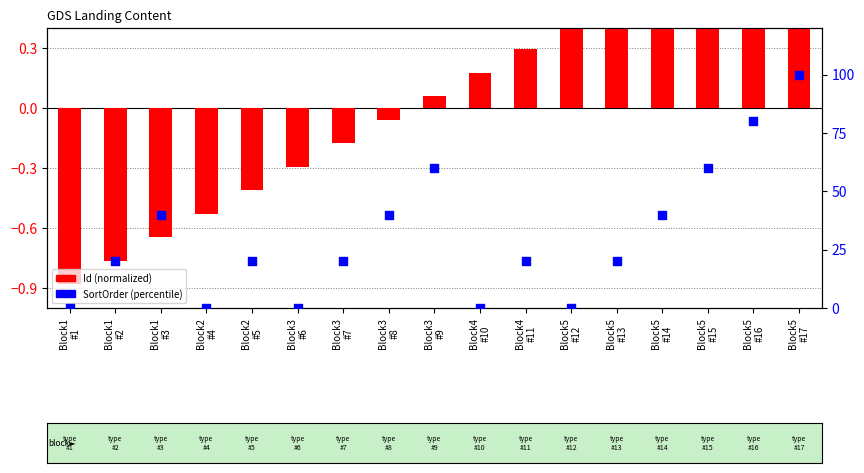

Which series contains the lowest Y value?

Id (normalized)